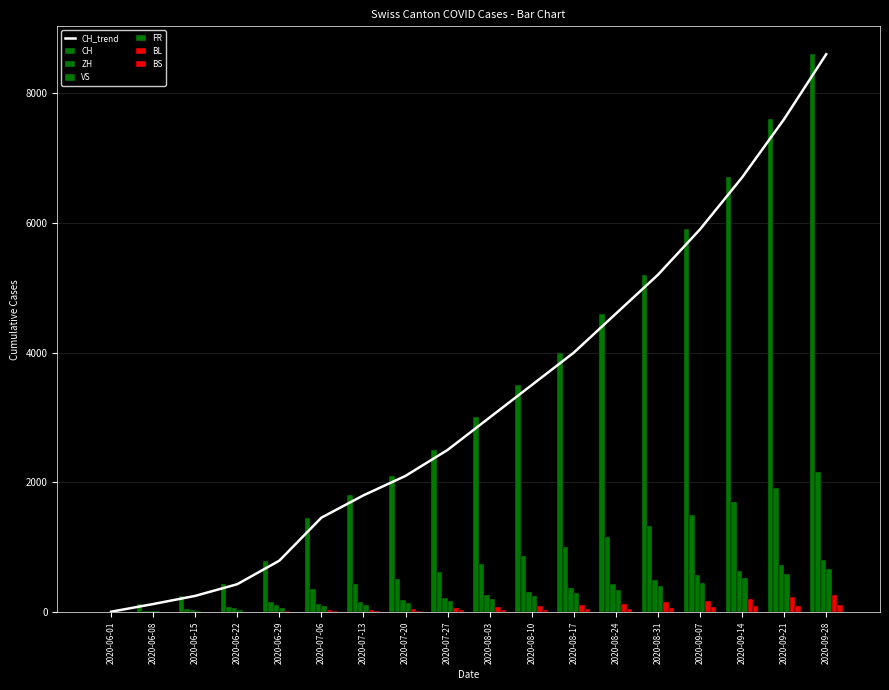

What value does the FR series have at 2020-08-17?

290